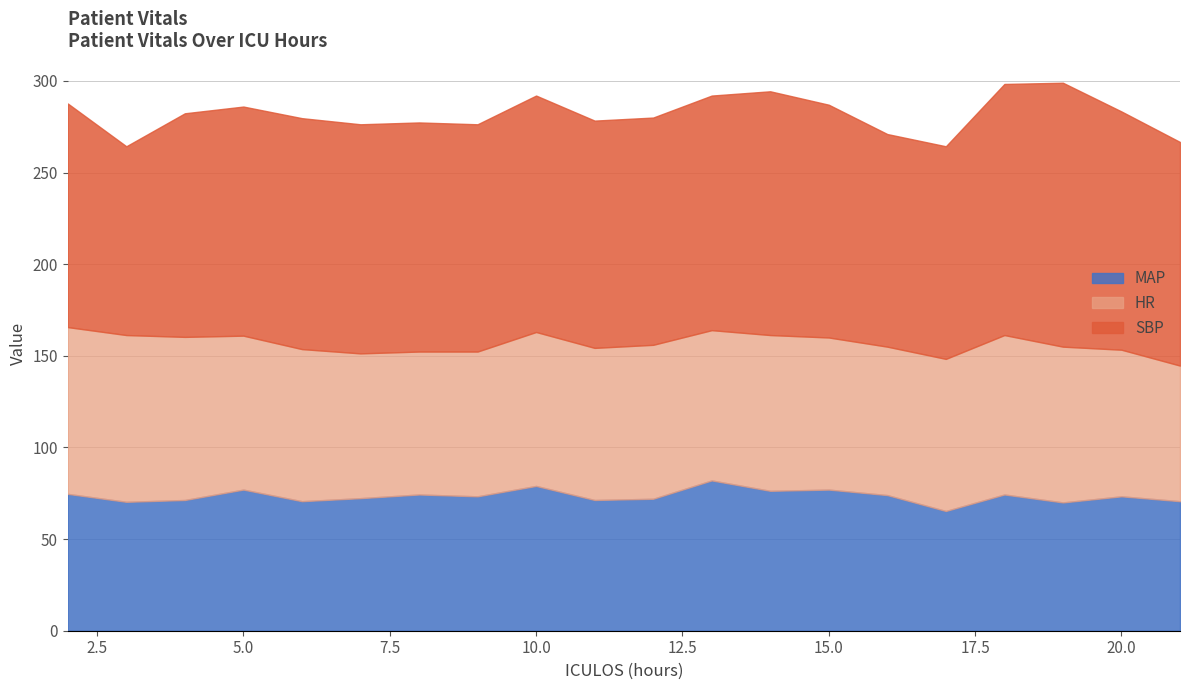

How many lines are shown in the chart?

3